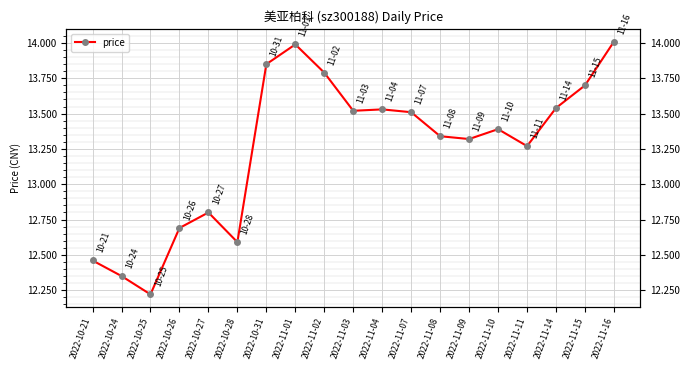

What is the maximum value shown in the chart?

14.0